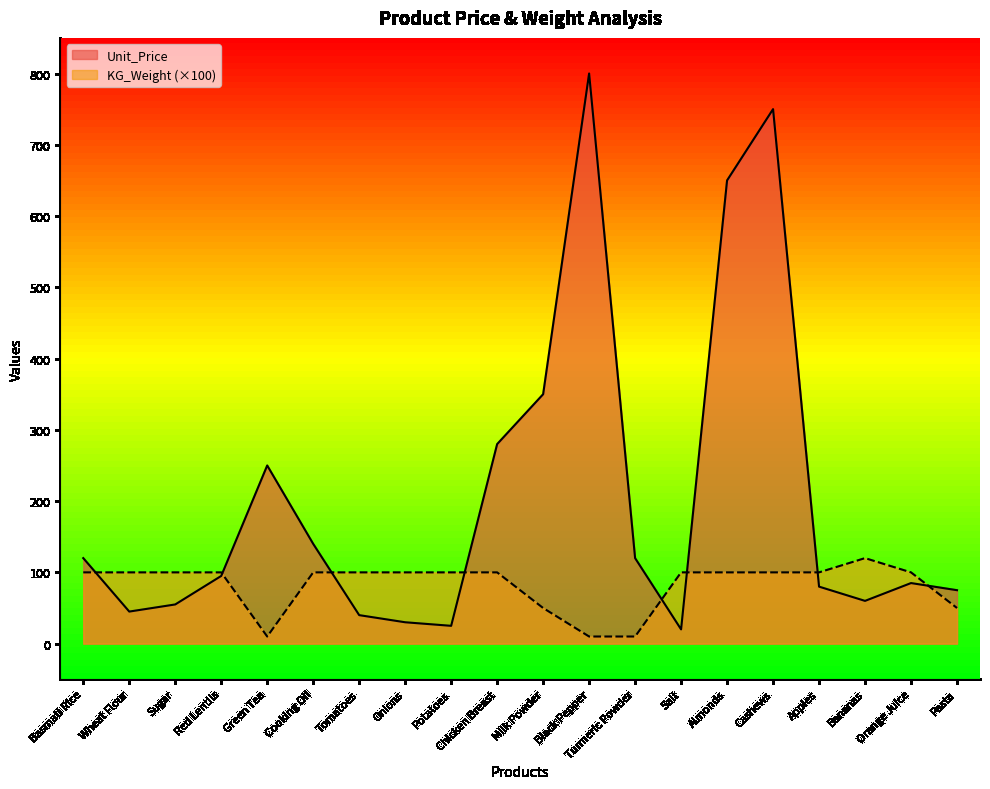

In KG_Weight, how many points are lower than both neighbors (excluding endpoints)?

1